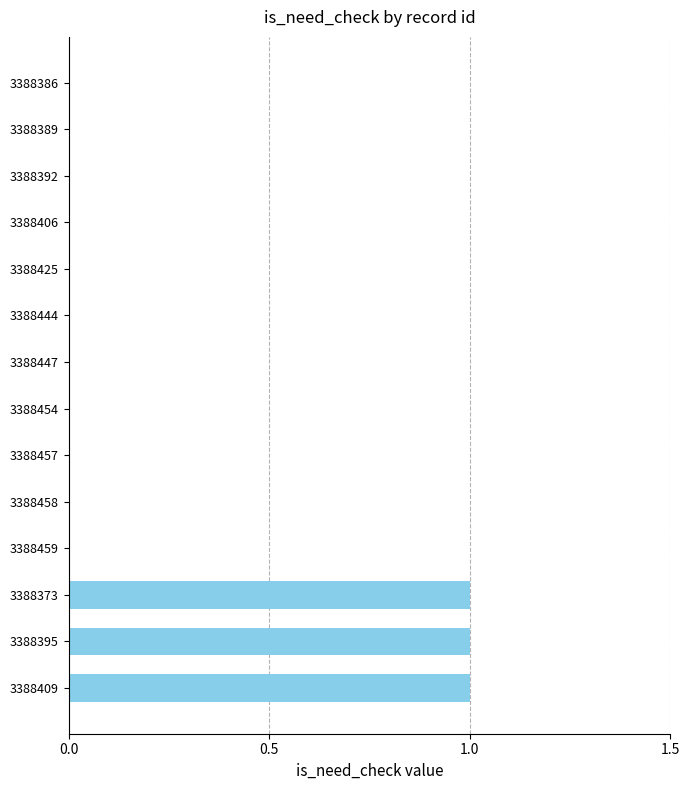

How many distinct data groups are displayed?

1